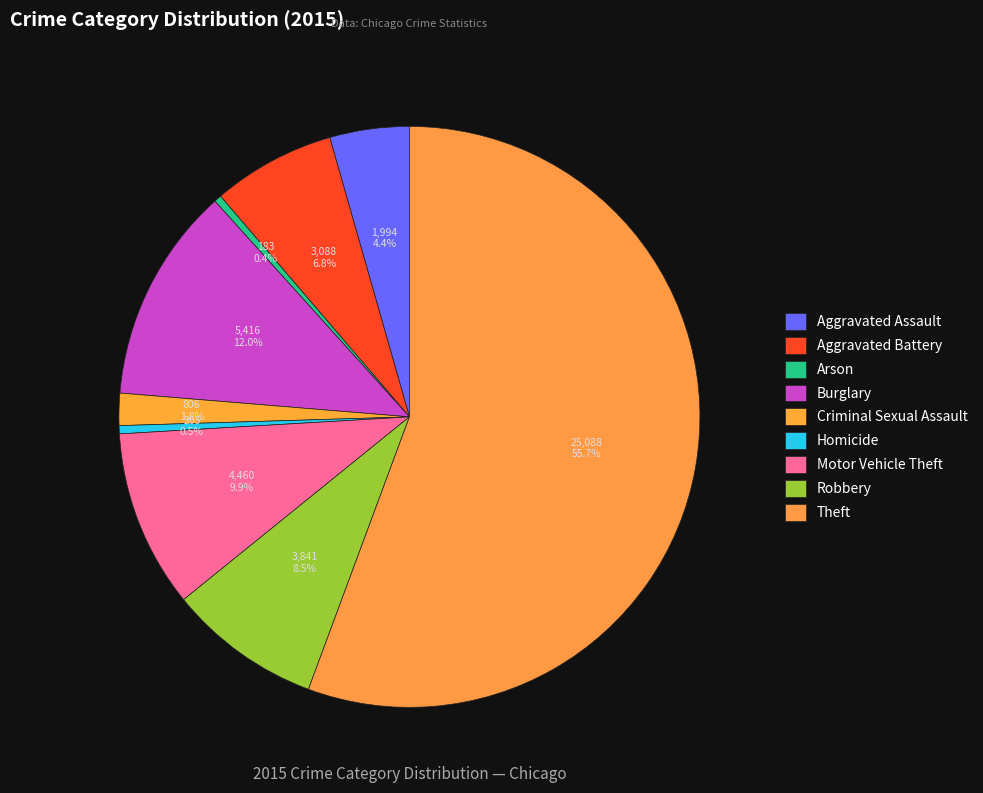

Which category has the smallest portion of the pie?

Arson